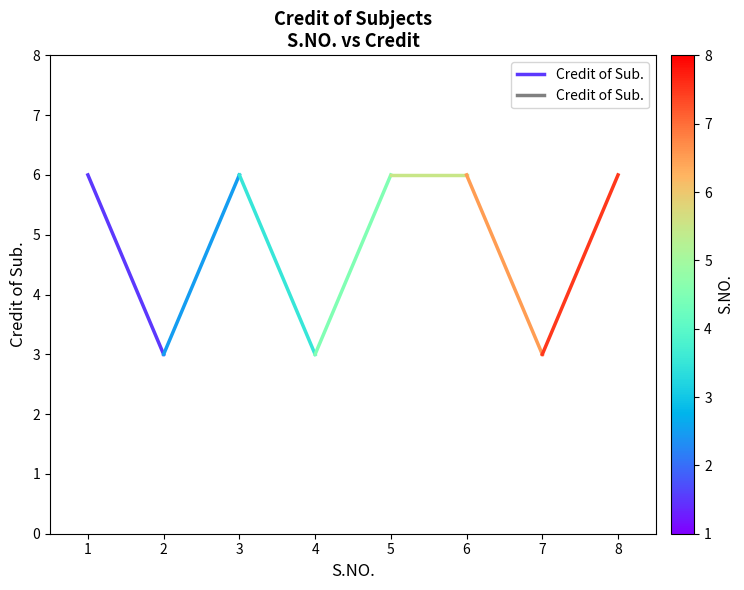

List the labels in order of value, largest first.

1, 2